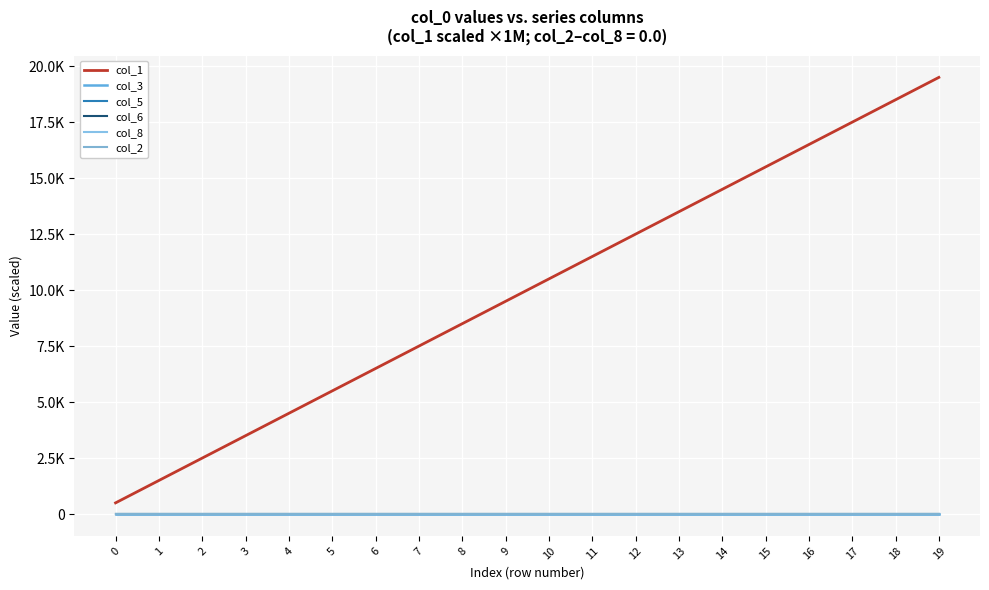

True or false: col_1 and col_3 intersect in this chart.

False